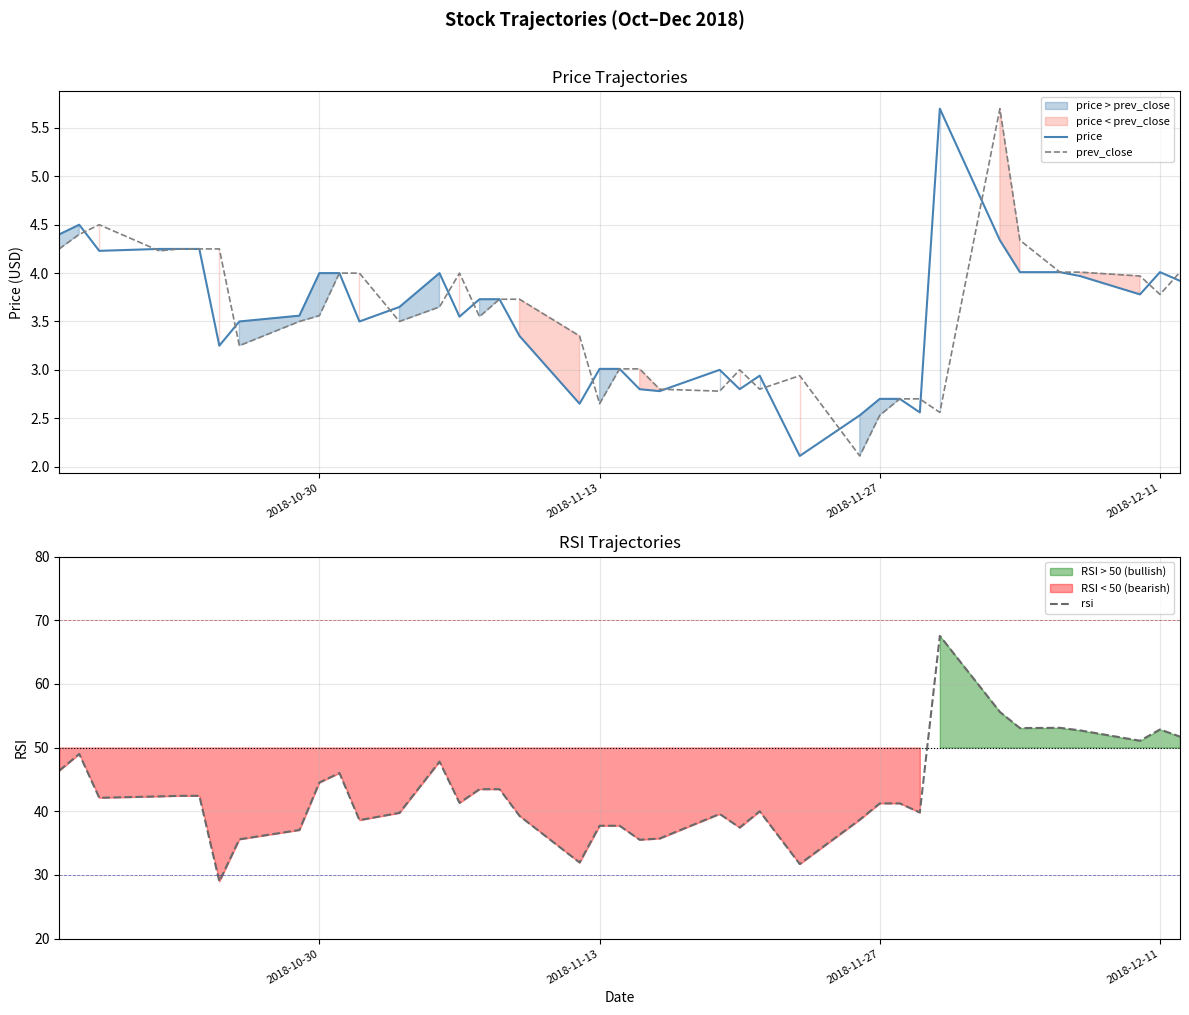

The prev_close series shows 3.8 at 2018-12-11. True or false?

True